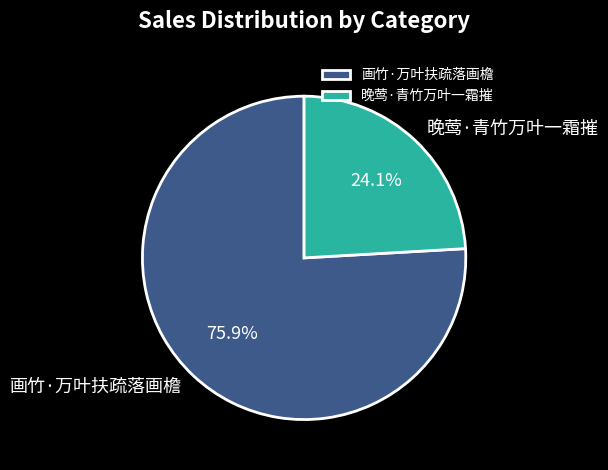

Is the sum of 画竹·万叶扶疏落画檐 and 晚莺·青竹万叶一霜摧 greater than half?

Yes